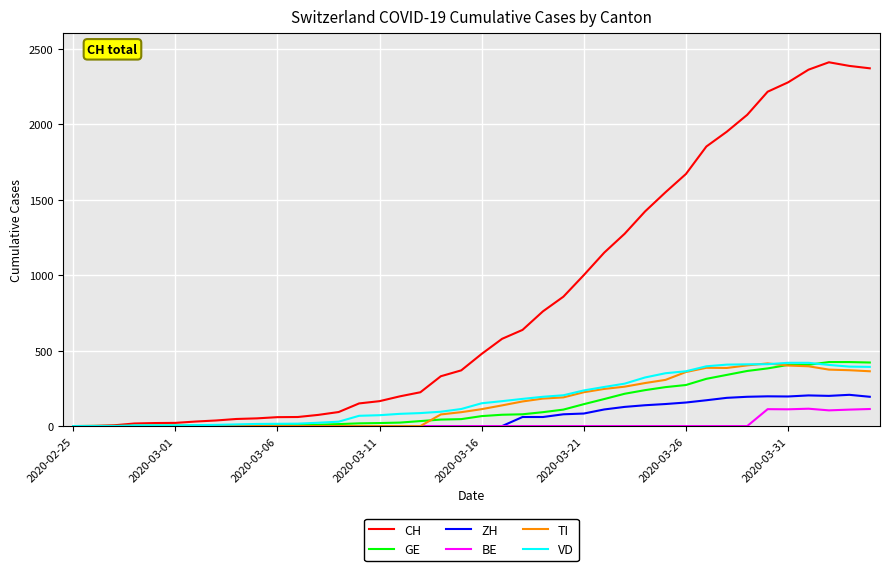

Which series has the widest spread of values?

CH